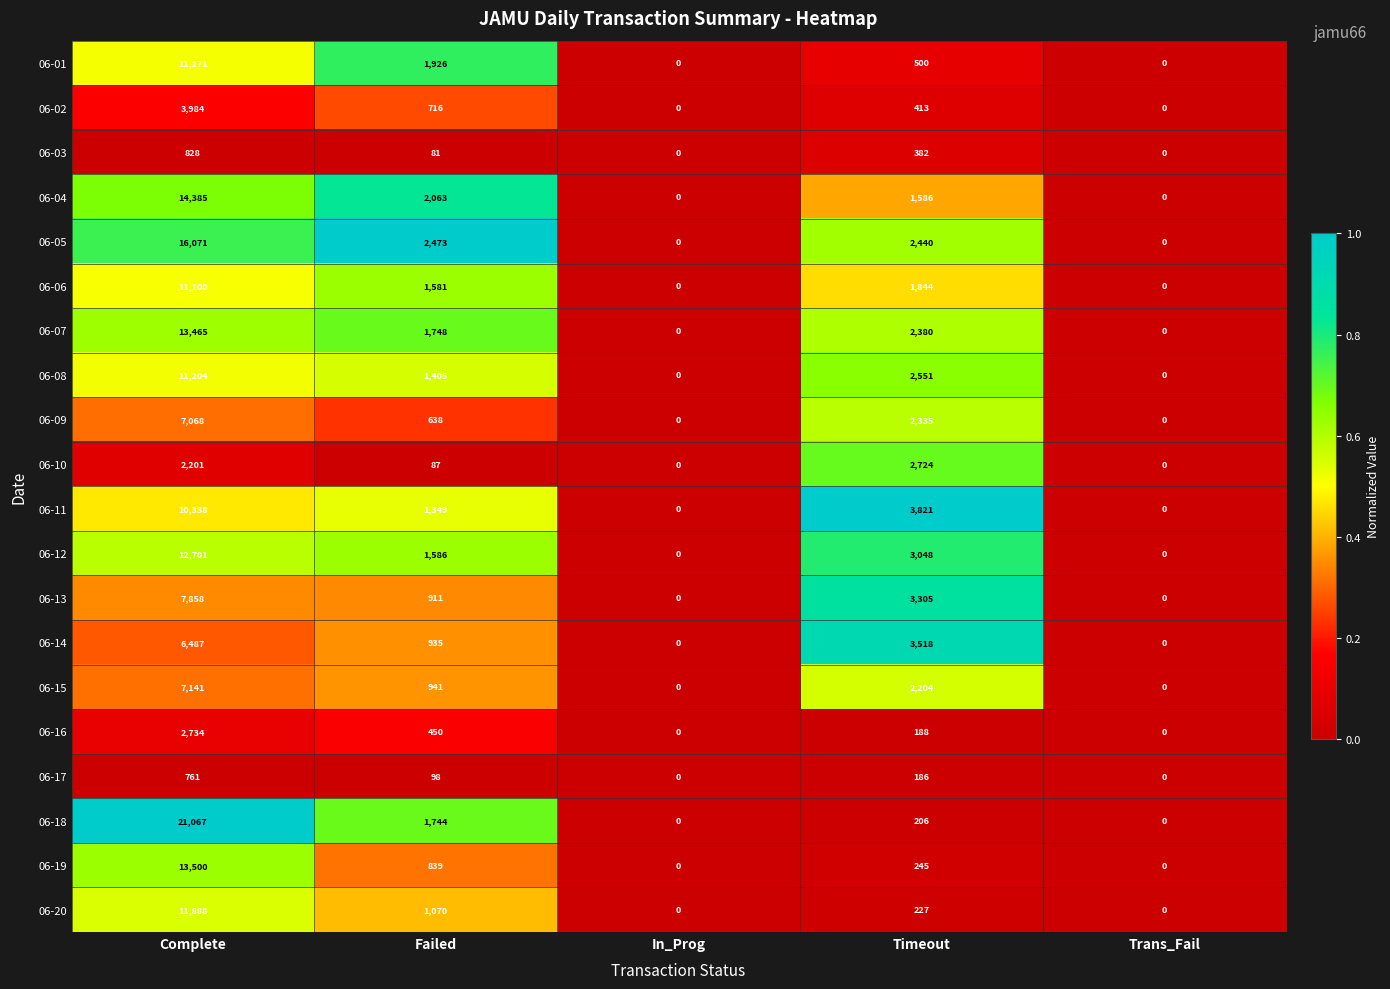

At which label does 06-17 first exceed 98?

Complete